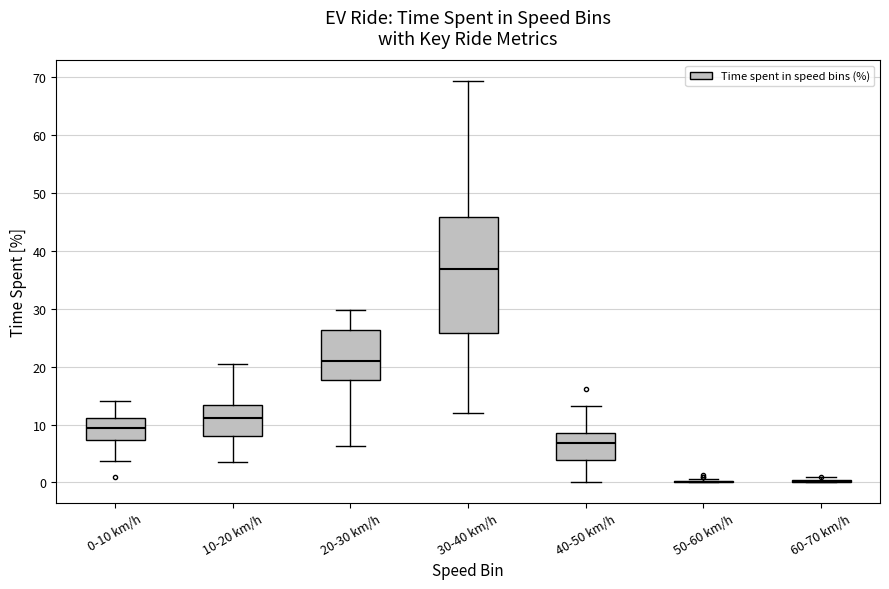

Reading left to right, read every box against the y-axis: the position of its median line, the range the box covers, and the ends of its whiskers. The values are not printed on the chart, so give them approximately, as read against the axis.

0-10 km/h: median 9, box 7 to 11, whiskers 4 to 14
10-20 km/h: median 11, box 8 to 13, whiskers 4 to 20
20-30 km/h: median 21, box 18 to 26, whiskers 6 to 30
30-40 km/h: median 37, box 26 to 46, whiskers 12 to 69
40-50 km/h: median 7, box 4 to 9, whiskers 0 to 13
50-60 km/h: box collapsed to a line at 0, whiskers 0 to 1
60-70 km/h: box collapsed to a line at 0, whiskers 0 to 1